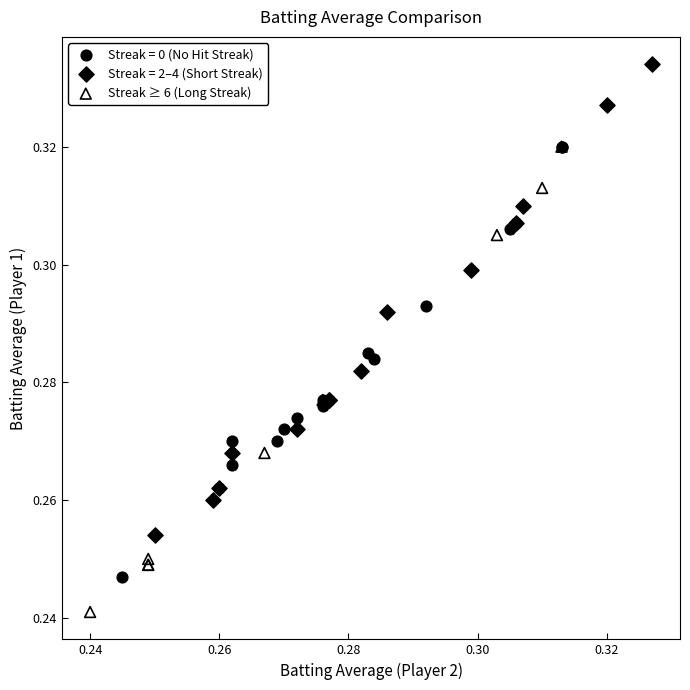

Which series contains the lowest Y value?

Streak ≥ 6 (Long Streak)